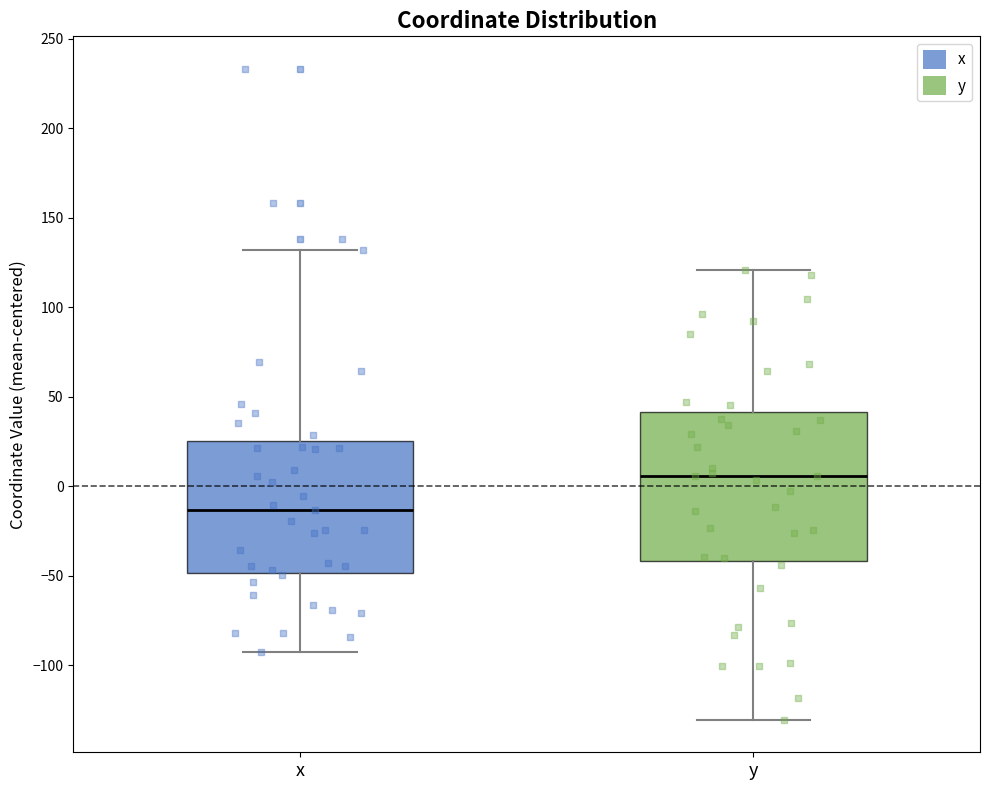

Comparing the boxes themselves (not the whiskers), which one is the tallest?

y